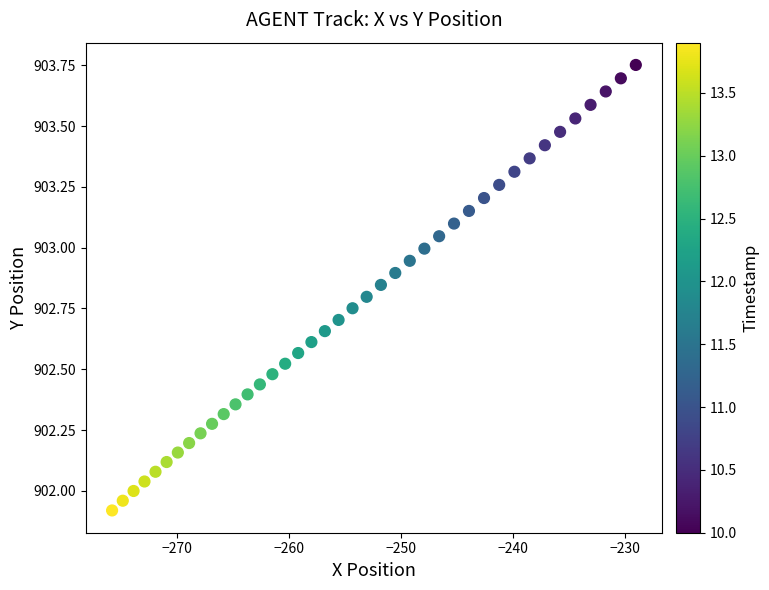

What is the range of Y values (max minus min)?

1.8